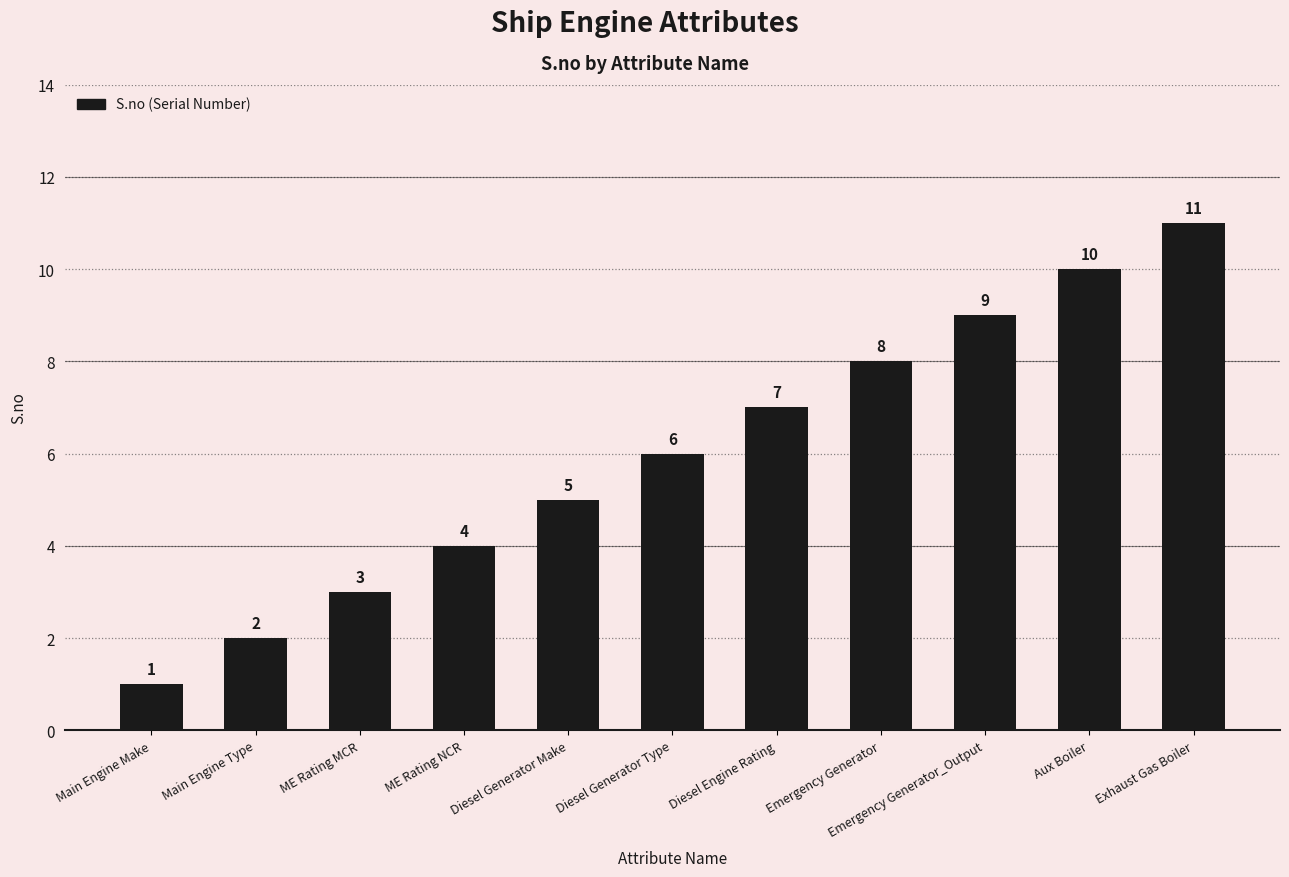

Rank the categories by value from highest to lowest.

Exhaust Gas Boiler, Aux Boiler, Emergency Generator_Output, Emergency Generator, Diesel Engine Rating, Diesel Generator Type, Diesel Generator Make, ME Rating NCR, ME Rating MCR, Main Engine Type, Main Engine Make